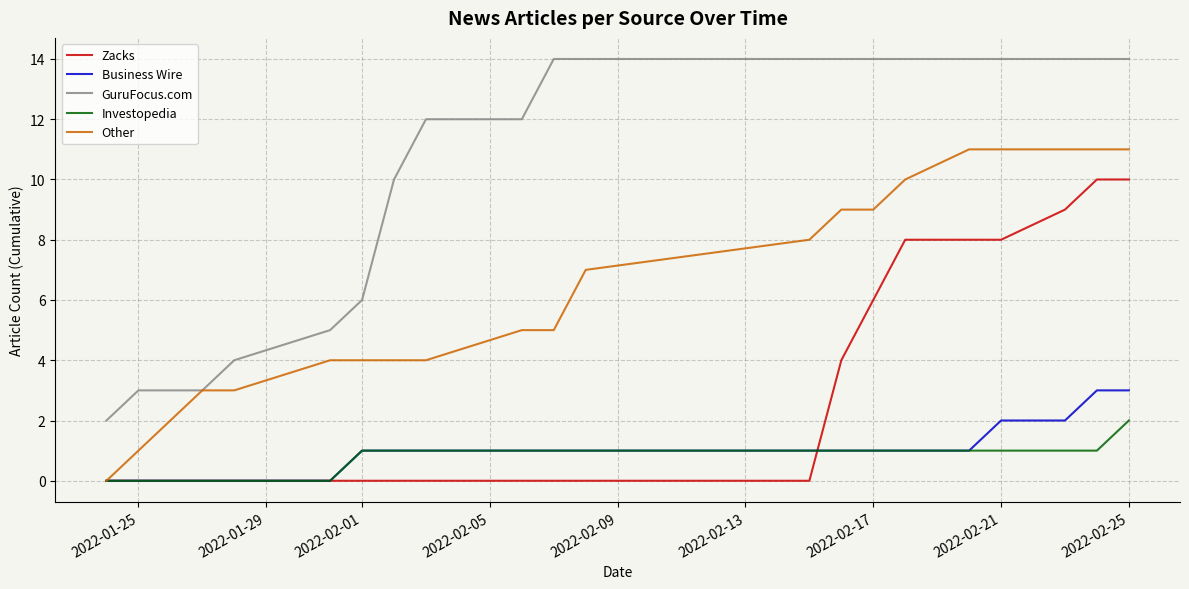

What is the greatest value displayed?

14